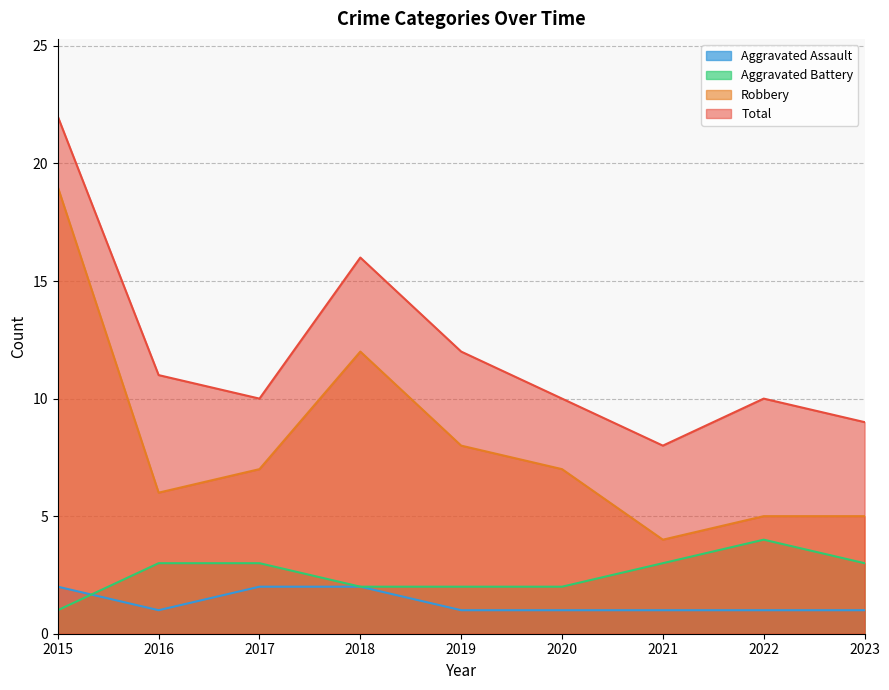

What is the greatest value displayed?

22